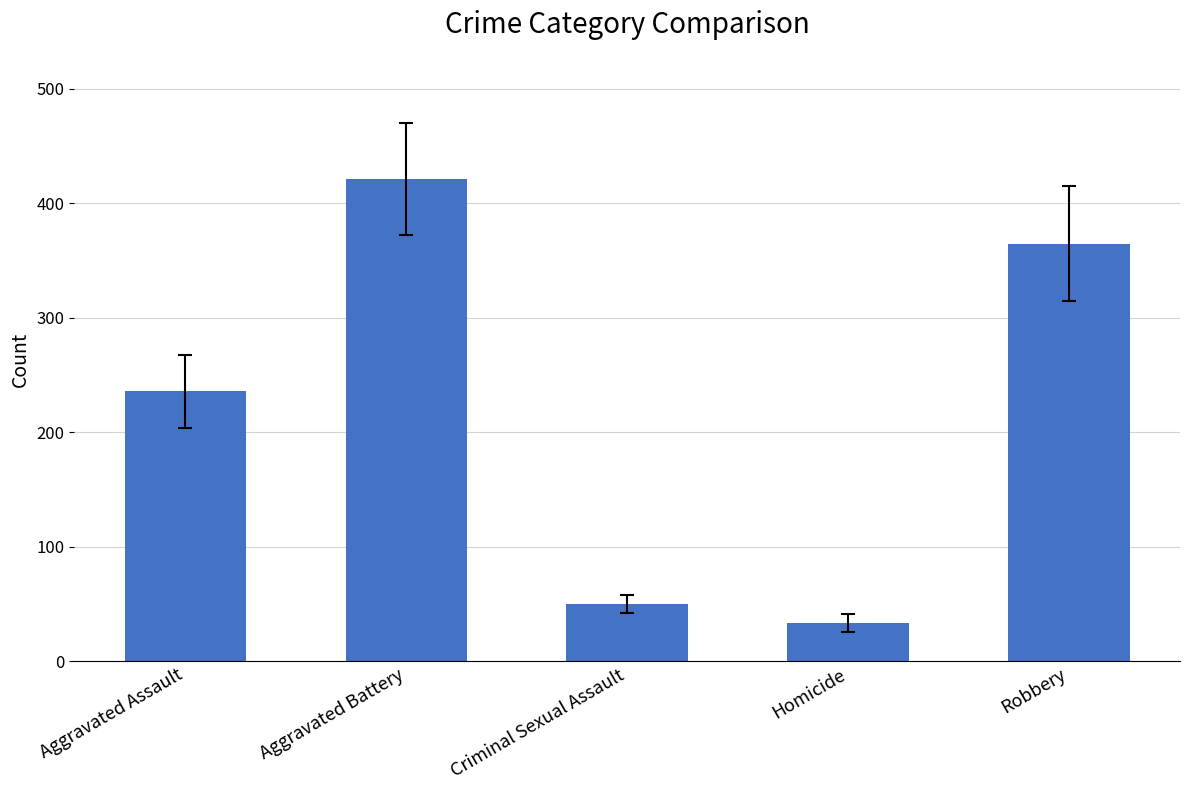

True or false: the data shows 24.4 at Criminal Sexual Assault.

False